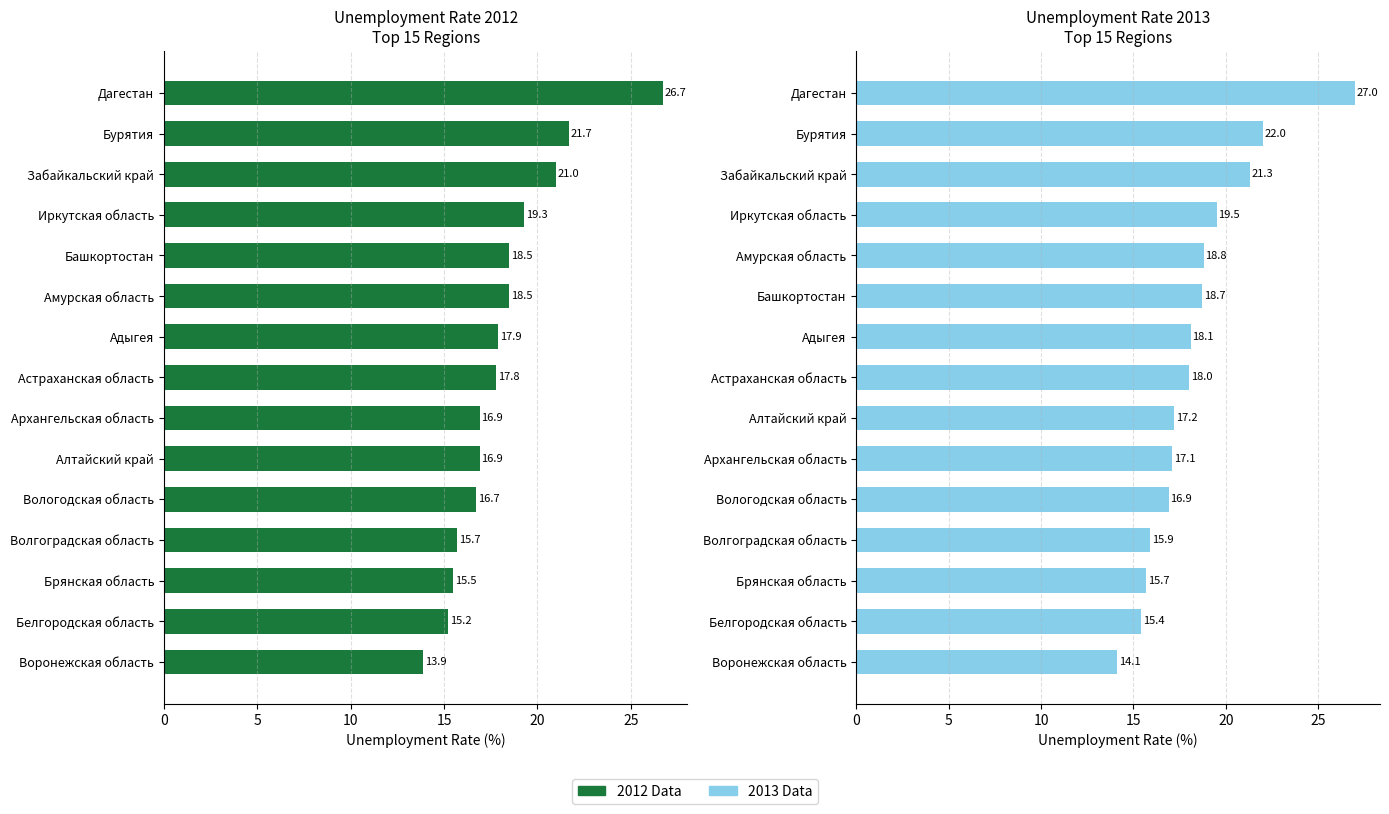

Rank the series at Башкортостан from lowest to highest value.

2012, 2013